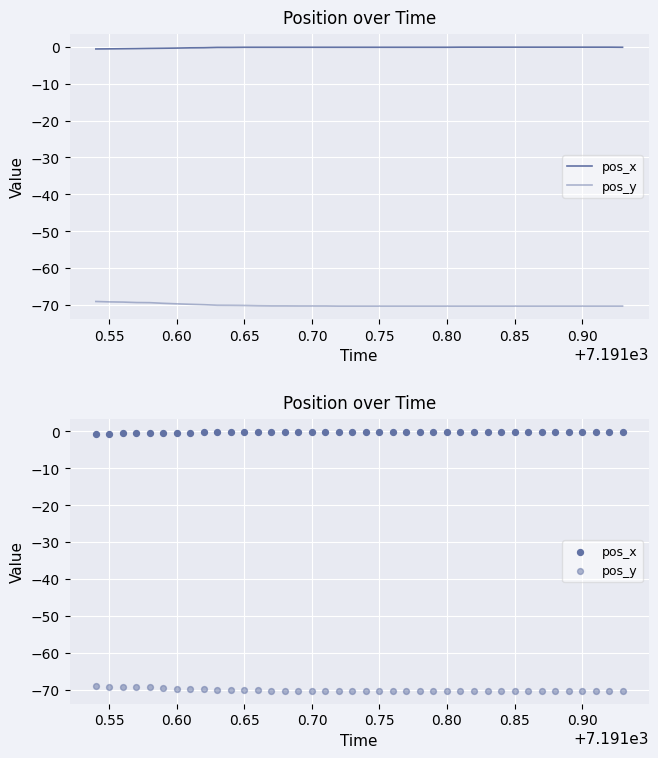

Which series contains the lowest Y value?

pos_y